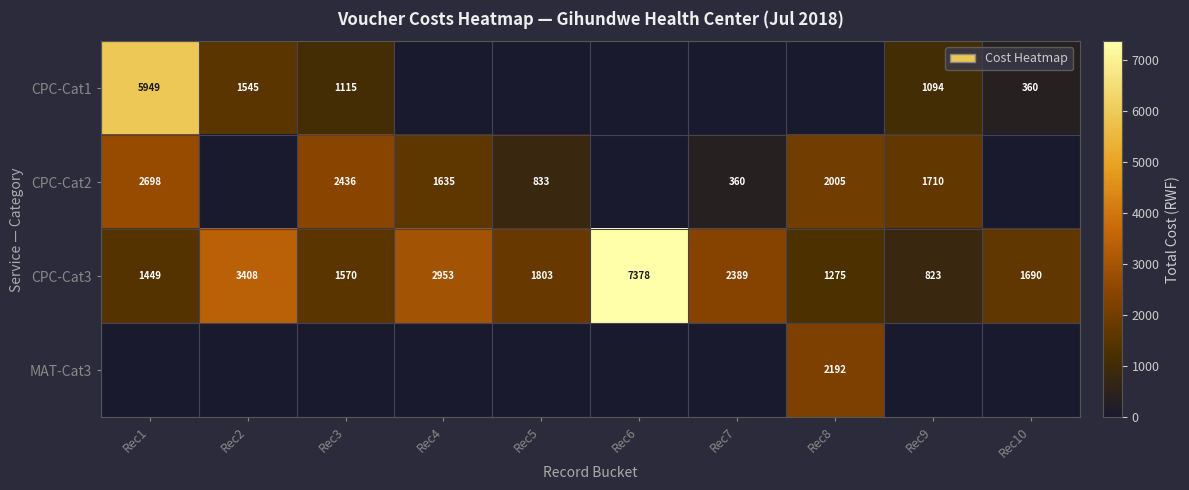

What is the difference between the CPC-Cat3 values at Rec5 and Rec3?

233